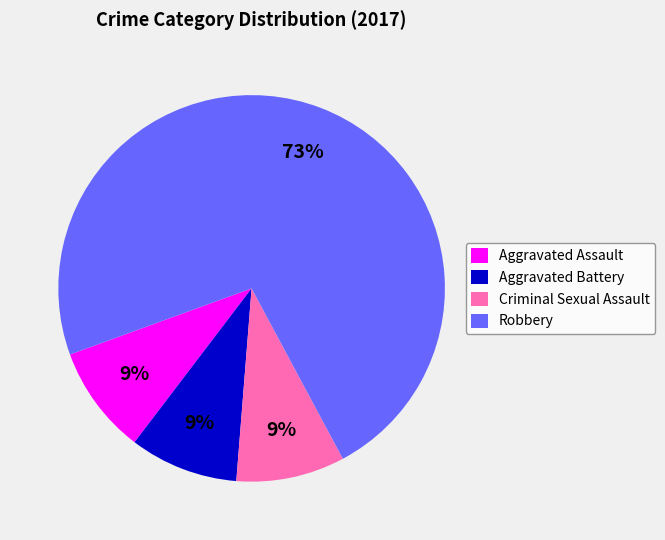

To the nearest percent, what percentage of the pie is Aggravated Assault?

9%